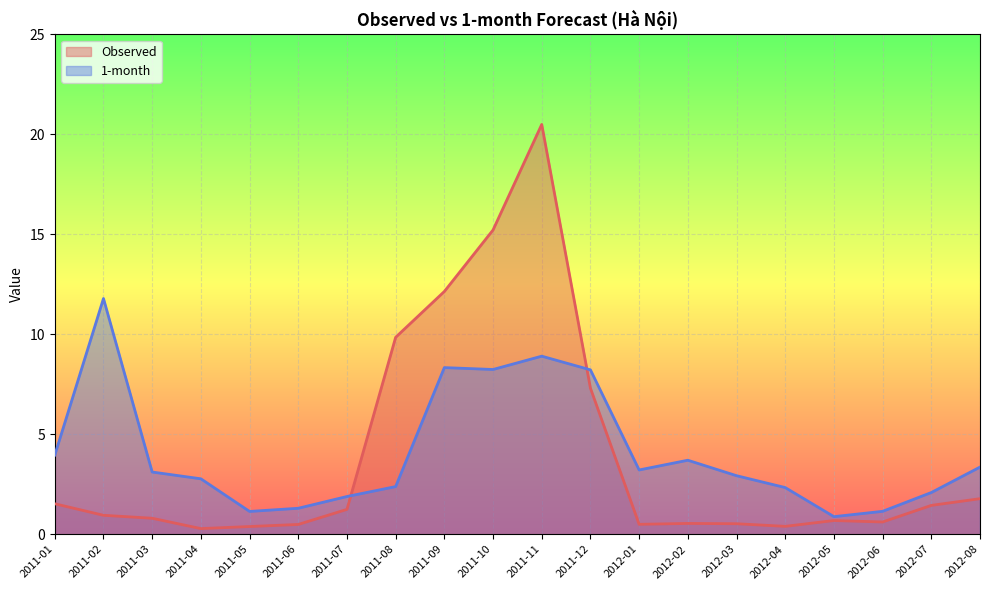

Reading left to right, what are all the values shown in this chart?

Observed: 2011-01=1.5	2011-02=0.9	2011-03=0.8	2011-04=0.3	2011-05=0.4	2011-06=0.5	2011-07=1.2	2011-08=9.9	2011-09=12.1	2011-10=15.2	2011-11=20.5	2011-12=7.3	2012-01=0.5	2012-02=0.5	2012-03=0.5	2012-04=0.4	2012-05=0.7	2012-06=0.6	2012-07=1.4	2012-08=1.8
1-month: 2011-01=4.0	2011-02=11.8	2011-03=3.1	2011-04=2.8	2011-05=1.1	2011-06=1.3	2011-07=1.9	2011-08=2.4	2011-09=8.3	2011-10=8.2	2011-11=8.9	2011-12=8.2	2012-01=3.2	2012-02=3.7	2012-03=2.9	2012-04=2.3	2012-05=0.9	2012-06=1.1	2012-07=2.1	2012-08=3.4